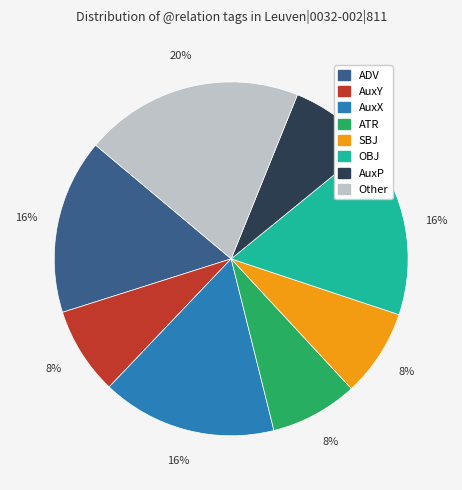

Is there any slice that represents more than half of the pie?

No